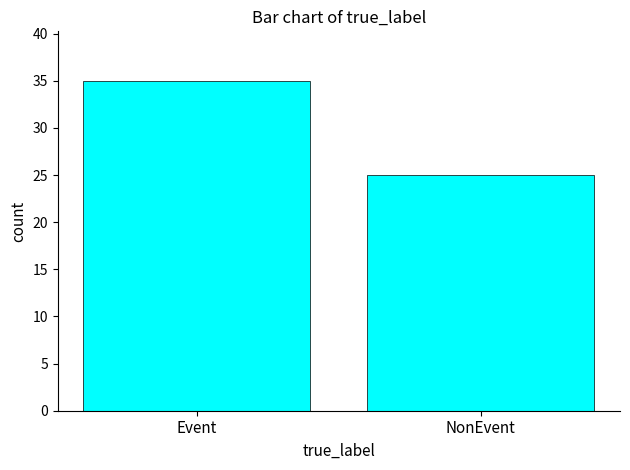

How many bars are there in total?

2